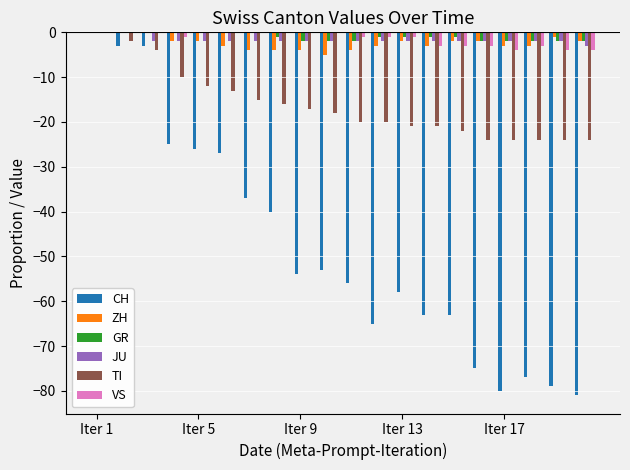

What is the sum of all GR values?

-21